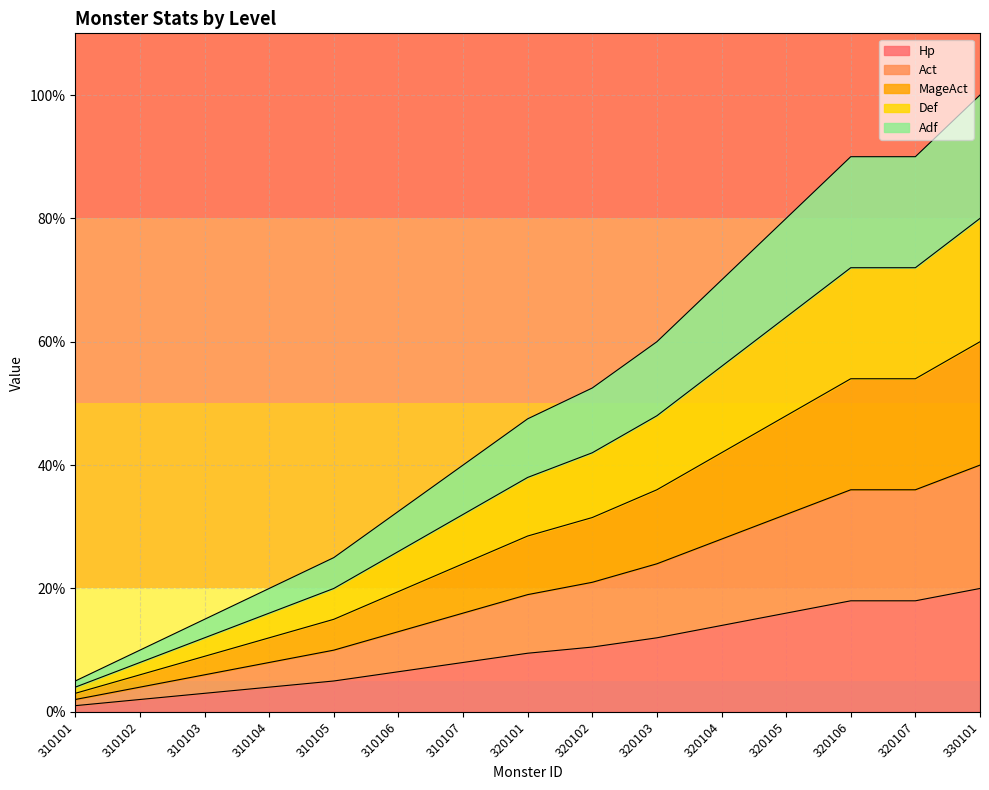

List the series in order of their peak value, highest first.

Act, Adf, Def, MageAct, Hp